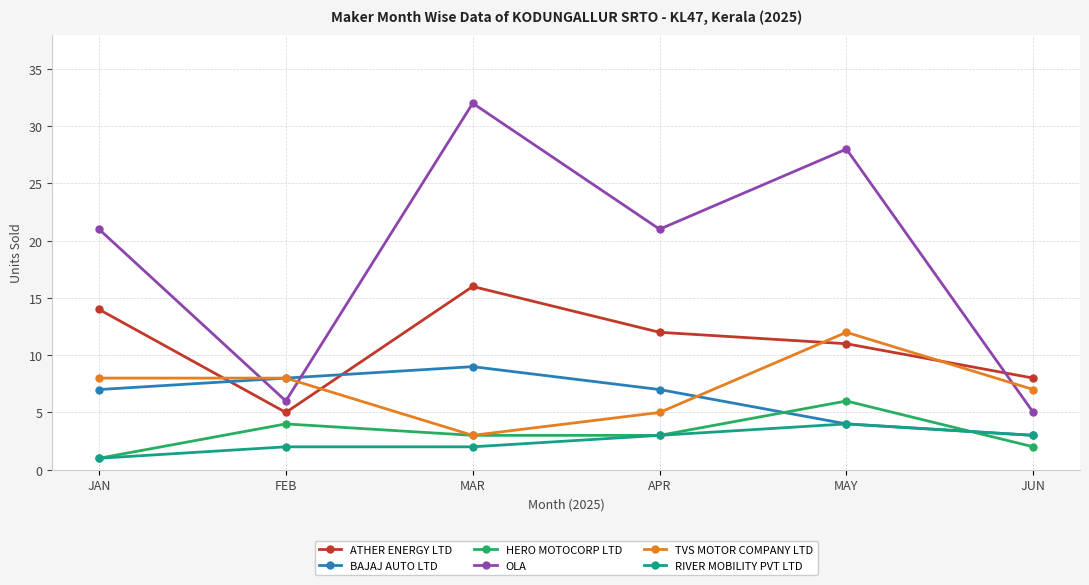

True or false: HERO MOTOCORP LTD and RIVER MOBILITY PVT LTD intersect in this chart.

True